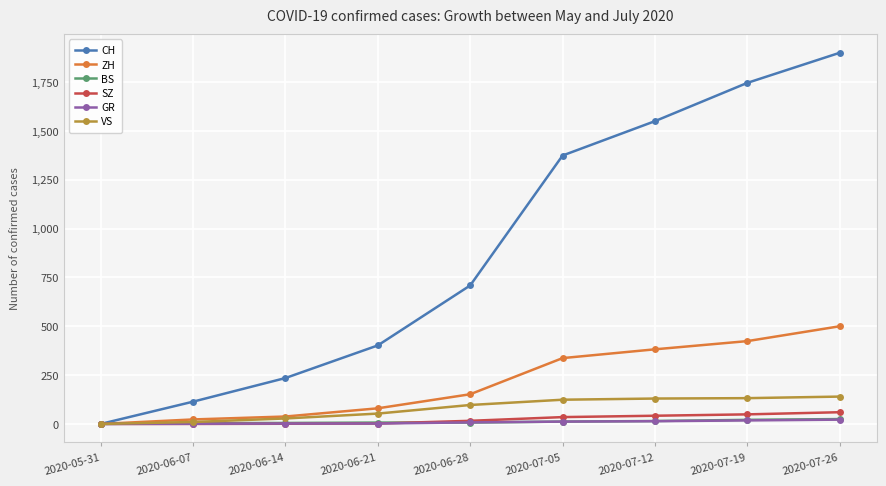

At how many categories does at least one series exceed 1130?

4